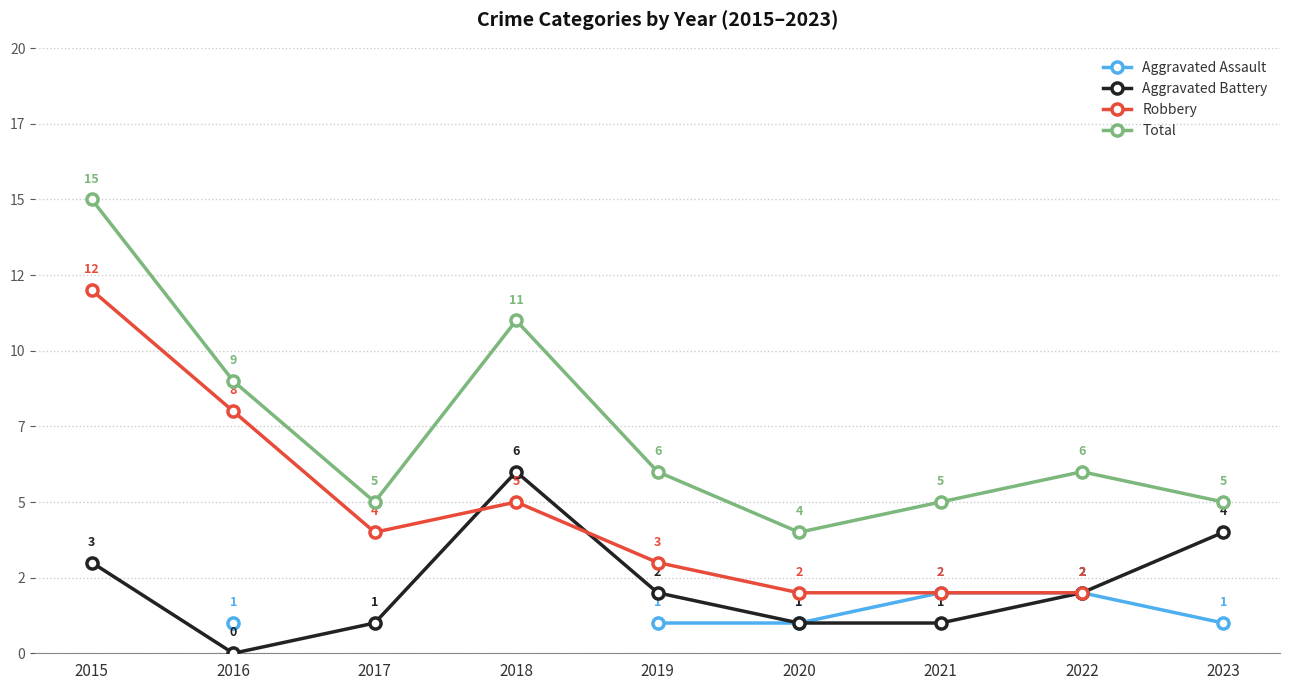

What are all the series names shown in the legend?

Aggravated Assault, Aggravated Battery, Robbery, Total